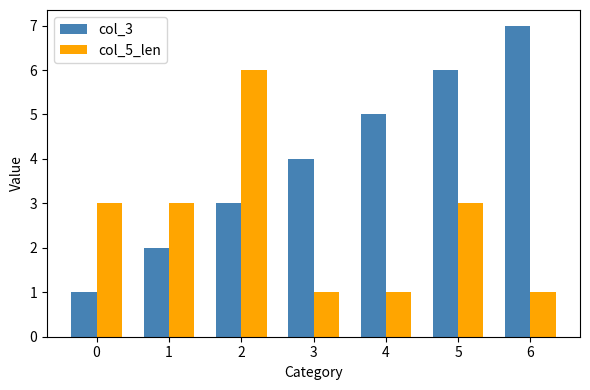

How many series are shown in this chart?

2